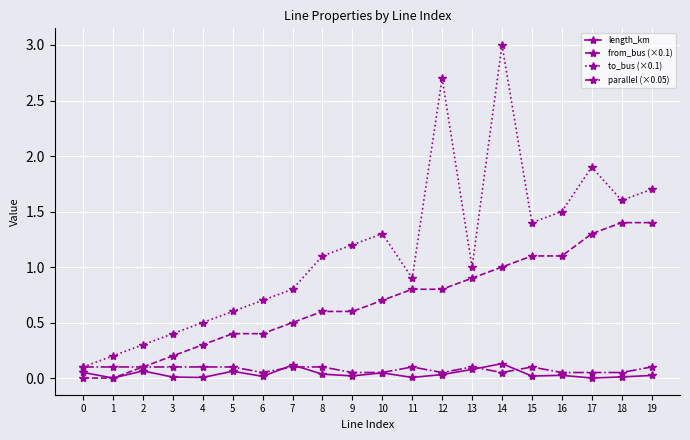

Which series changed the most between 1 and 7?

to_bus (×0.1)